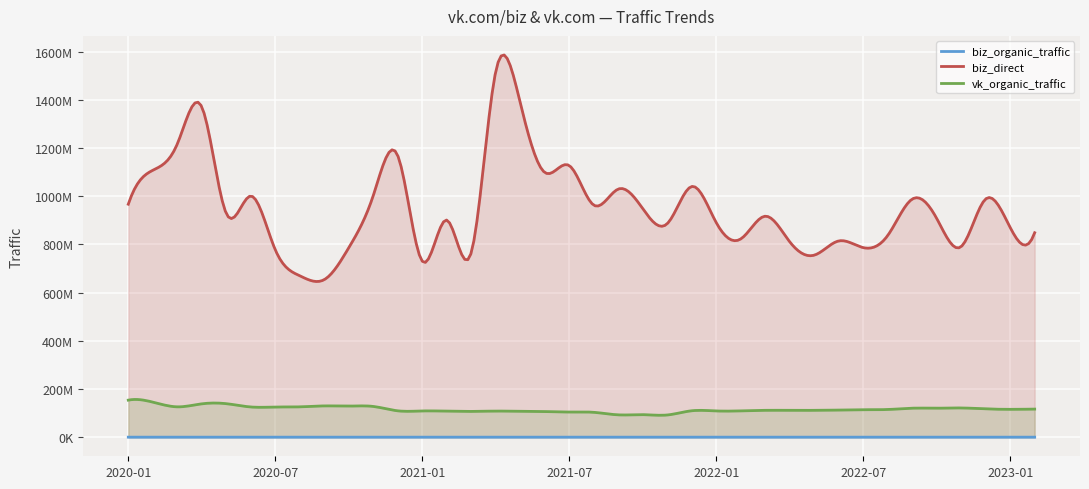

What is the difference between the biz_organic_traffic values at 2022-03 and 2021-01?

15126